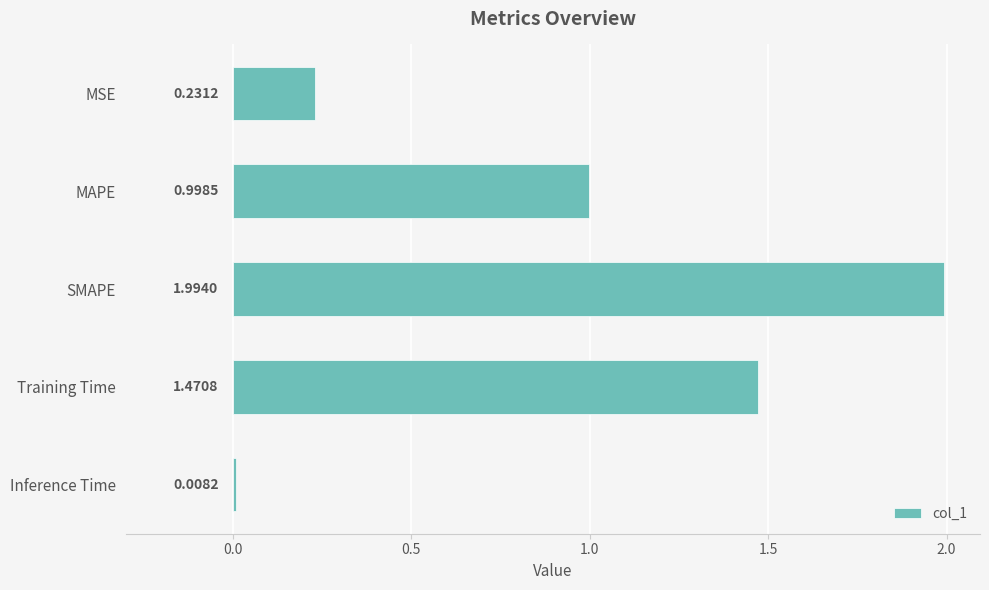

Does the chart contain stacked bars?

No